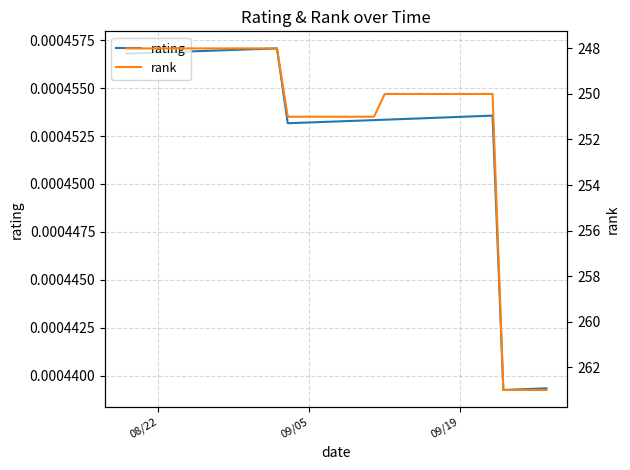

What is the maximum value shown in the chart?

263.0